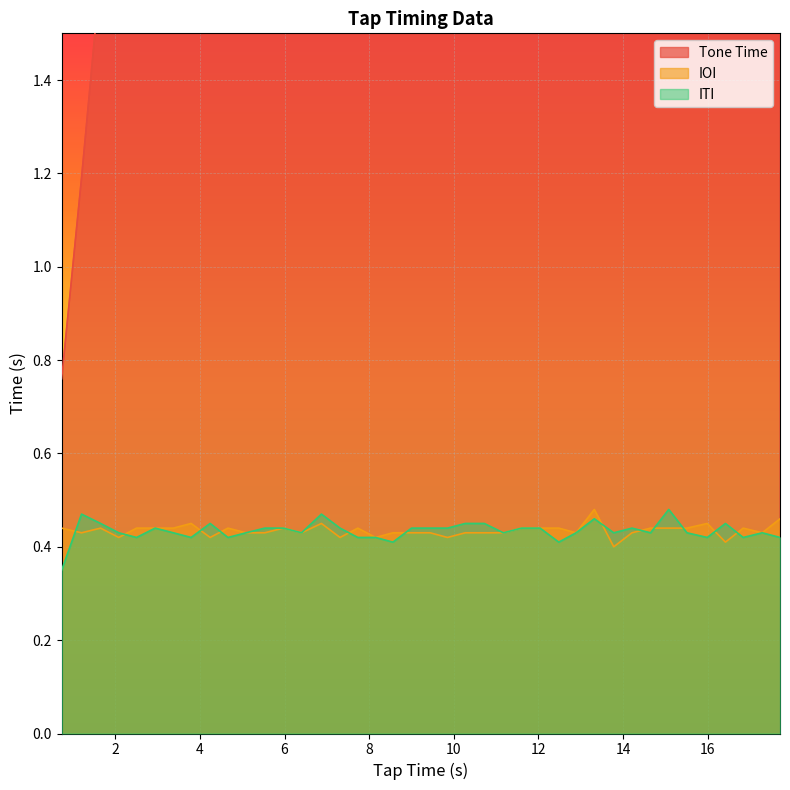

What is the greatest value displayed?

17.7